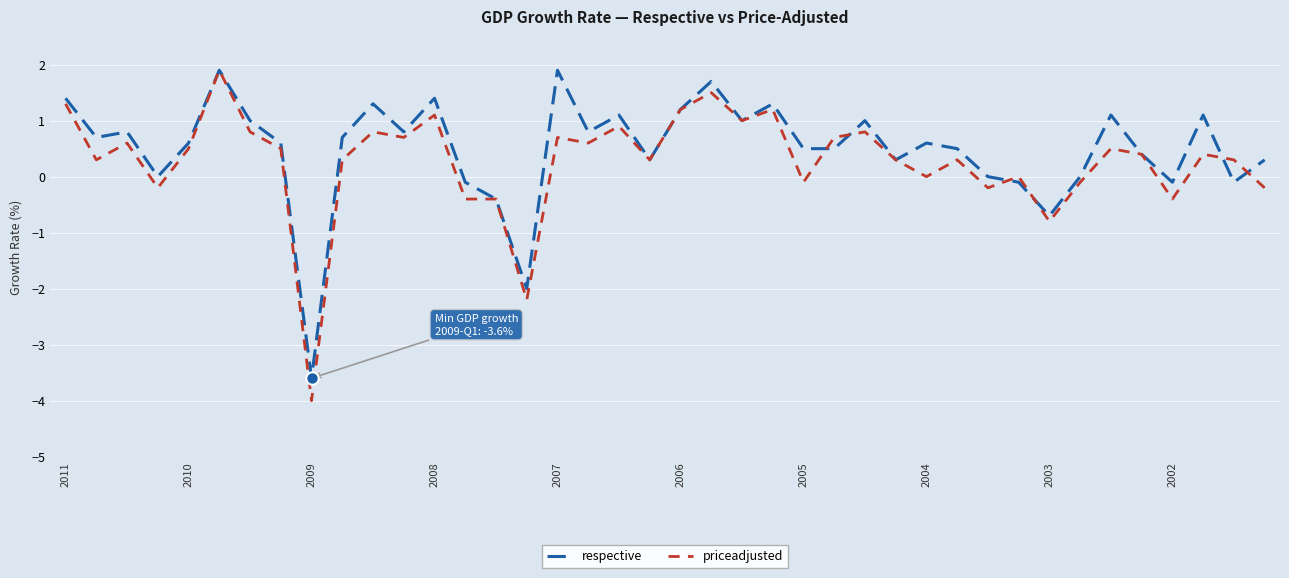

What is the maximum value shown in the chart?

1.9